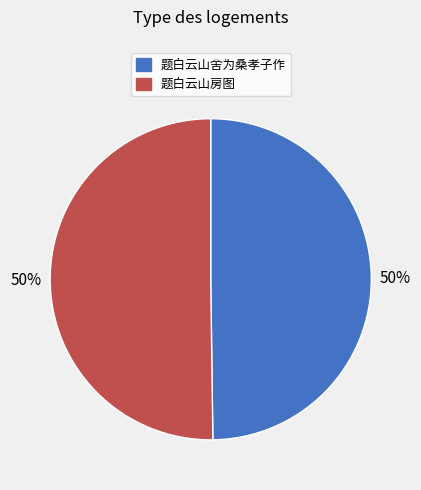

To the nearest percent, what is the combined percentage of 题白云山舍为桑孝子作 and 题白云山房图?

100%